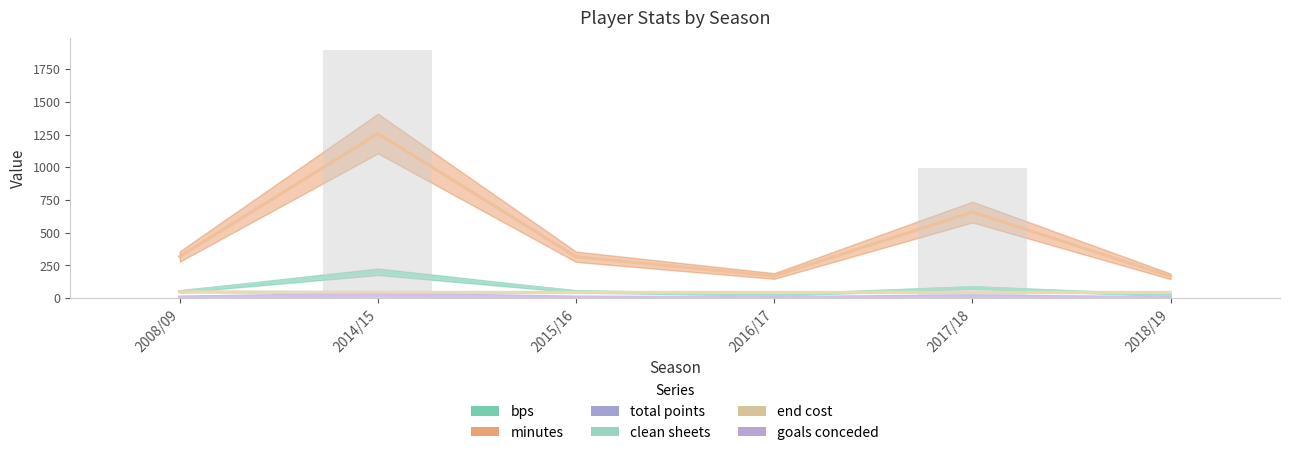

Rank the categories by bps value from lowest to highest.

2018/19, 2016/17, 2008/09, 2015/16, 2017/18, 2014/15